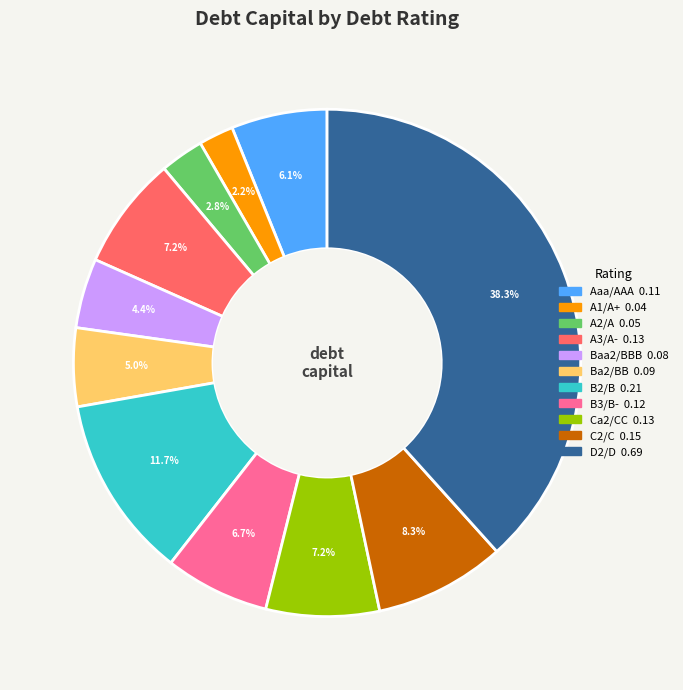

Which category has the biggest portion of the pie?

D2/D